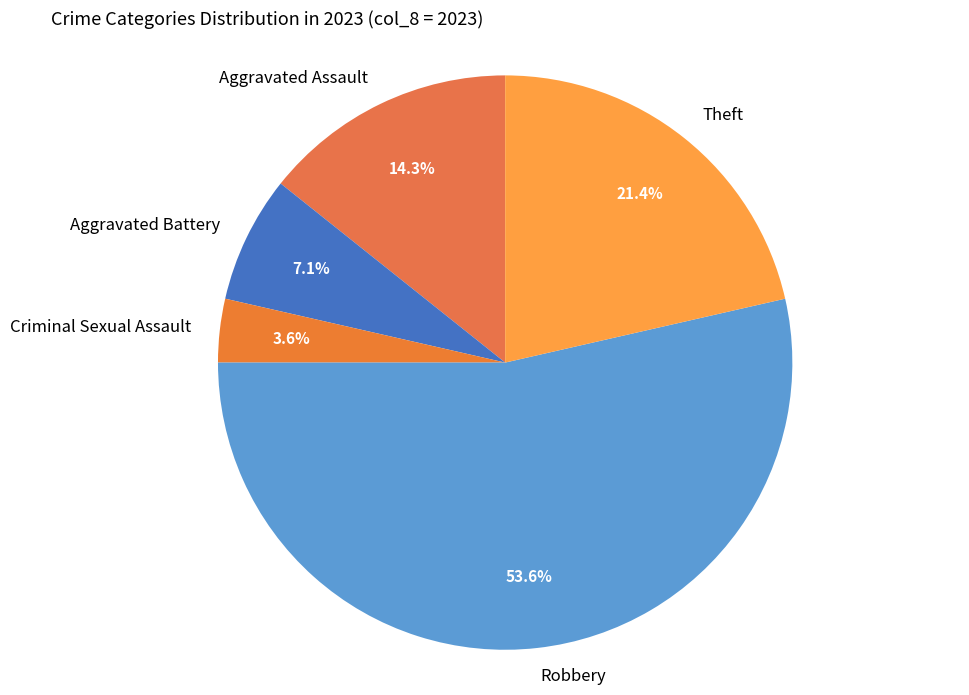

Does Robbery represent more than half of the total?

Yes